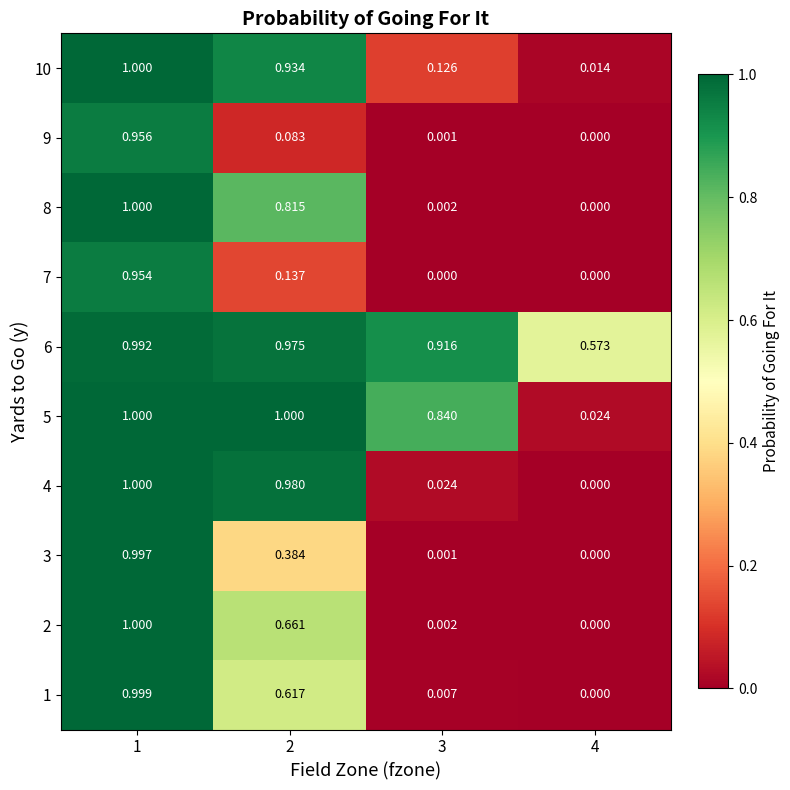

How many values in the 5 series are below 1?

2